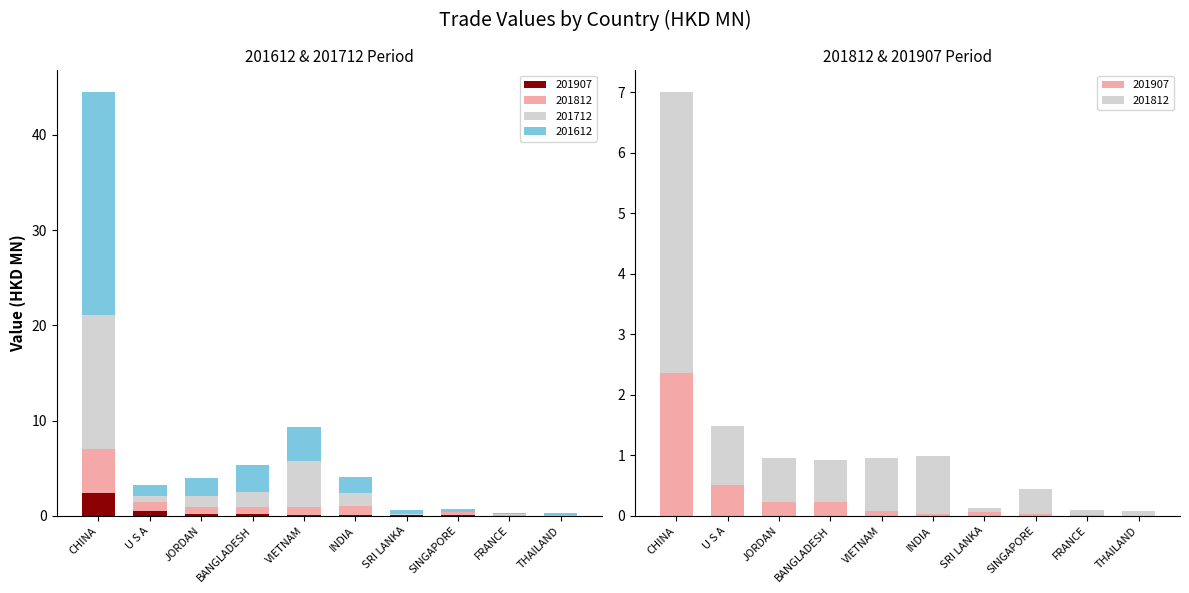

Where is 201907 nearest to the value 1?

U S A